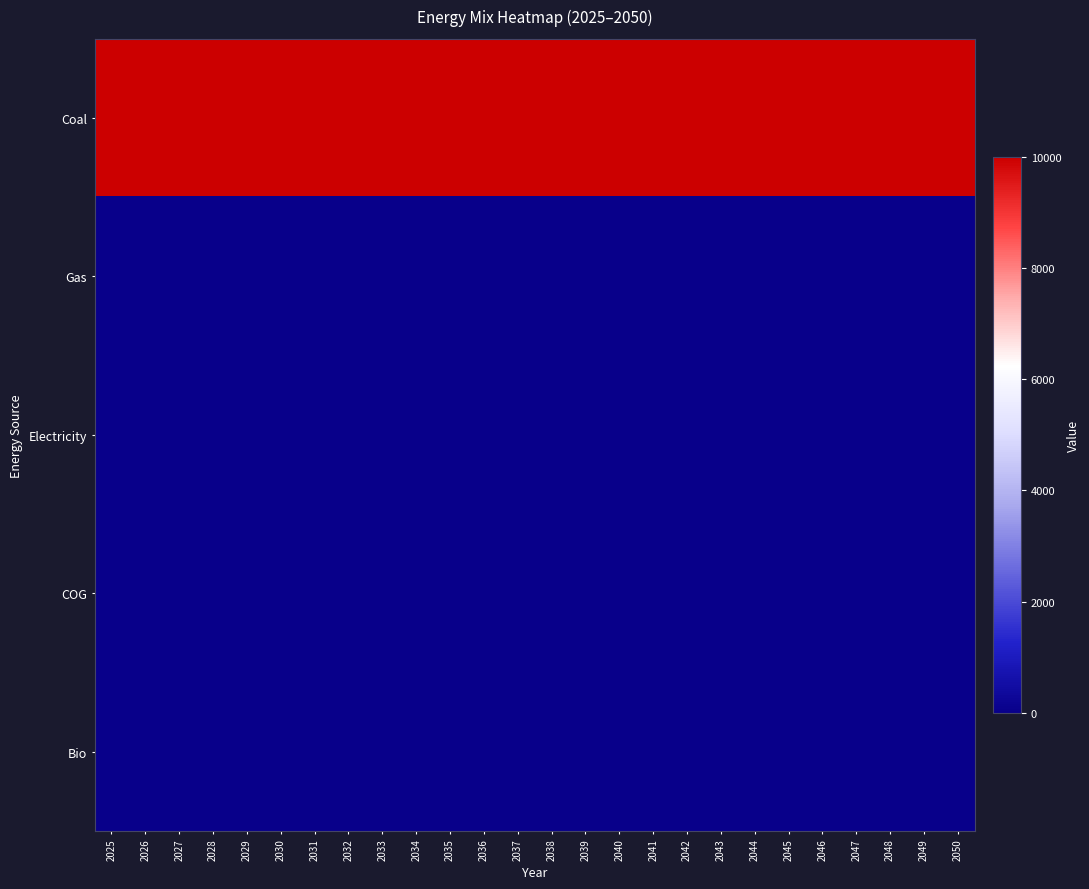

Count the number of data series in this chart.

5